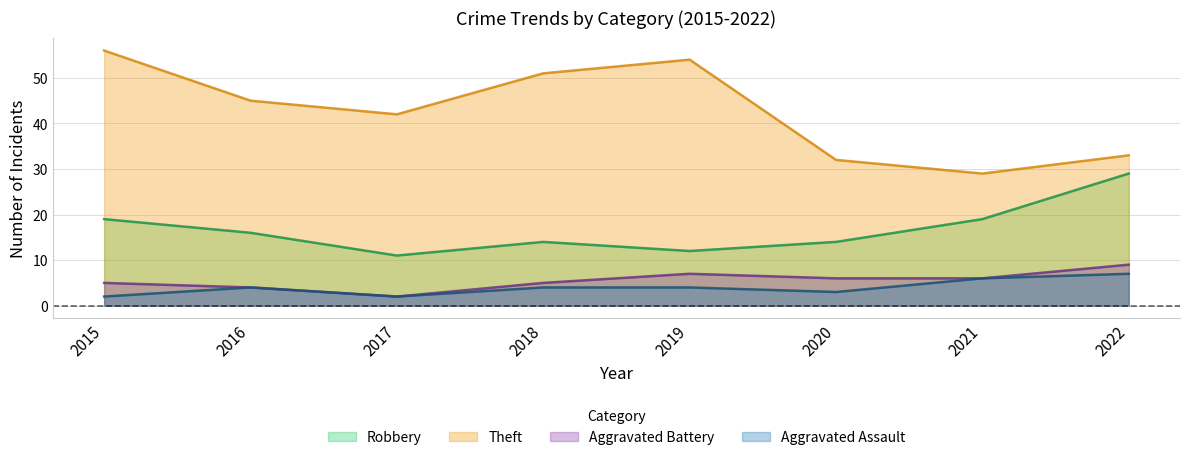

Count the Aggravated Battery values in the range 5 to 7.

5